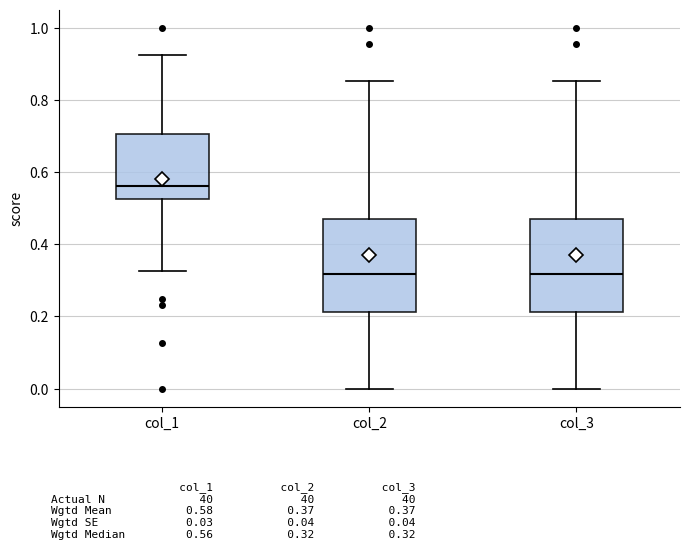

Which box's median line is the highest?

col_1